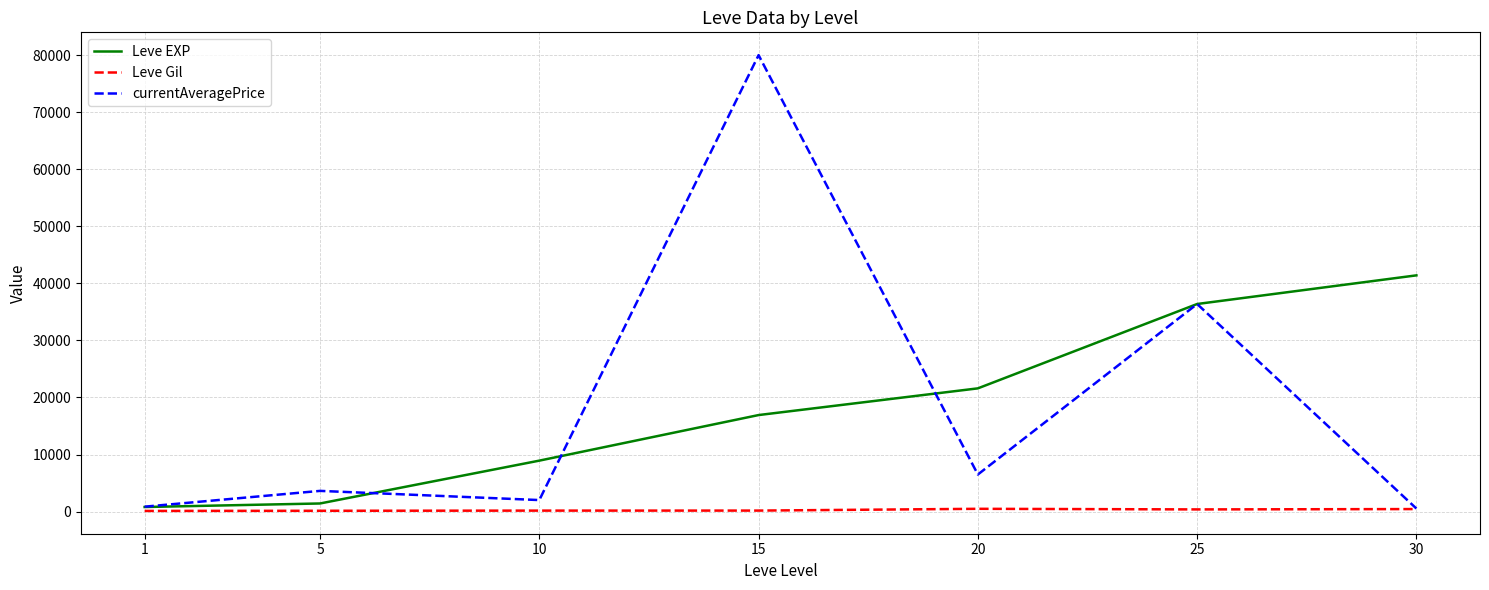

True or false: currentAveragePrice has more than 1 interior local peaks.

True